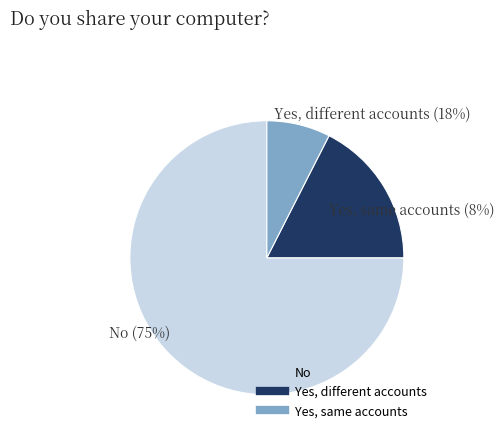

To the nearest percent, what is the average slice percentage?

33%